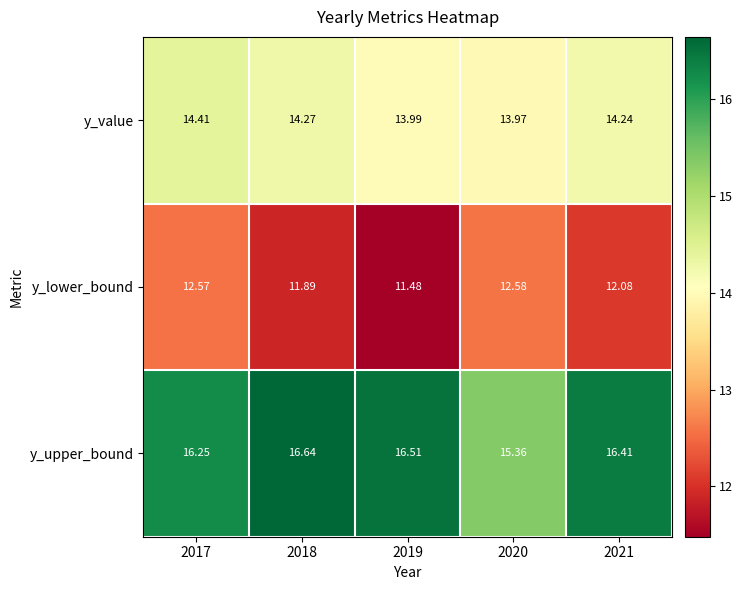

Which series has the largest total across all categories?

y_upper_bound